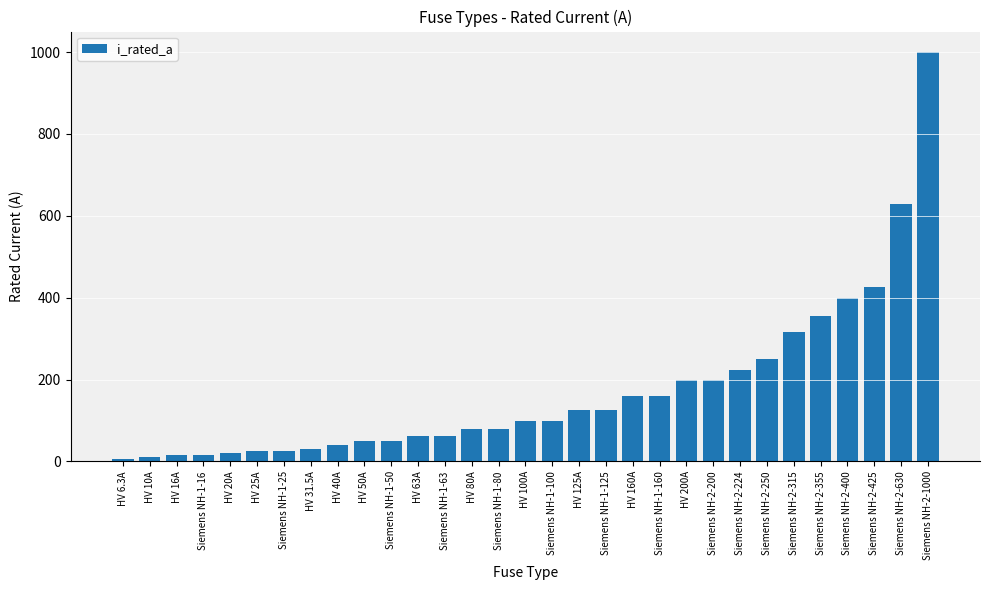

What is the sum of all values?

5344.8